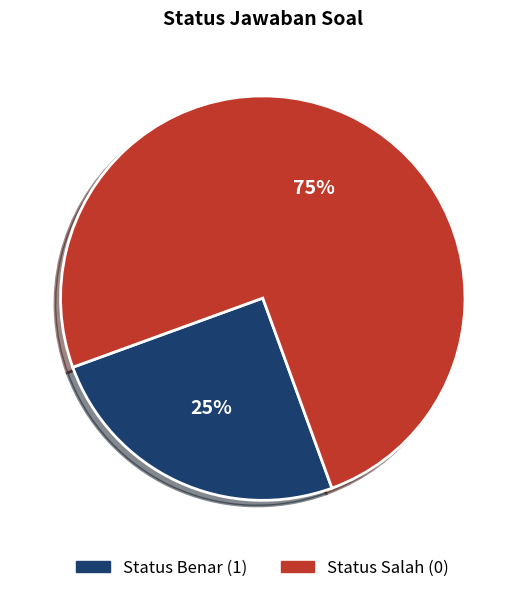

Is there a majority slice in this chart?

Yes